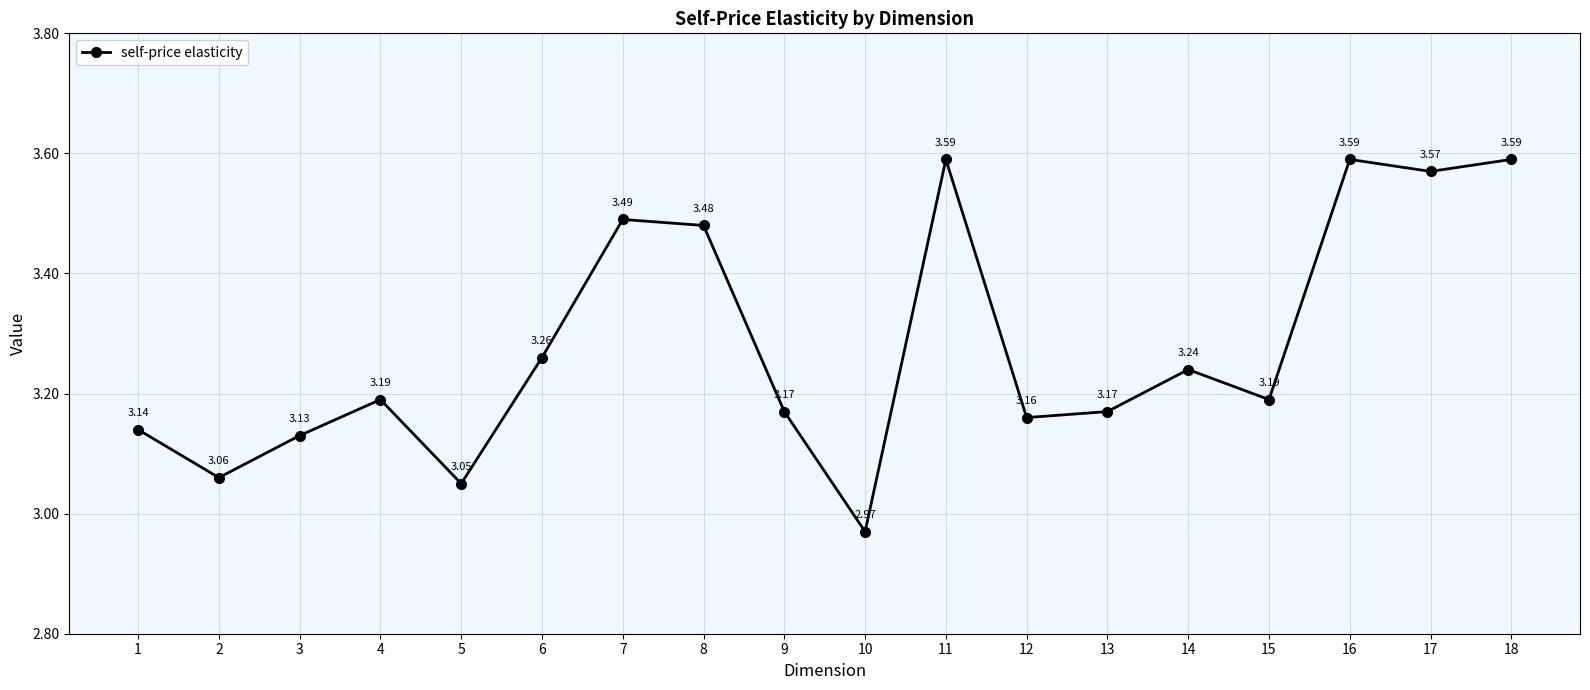

Where is the first local maximum?

4